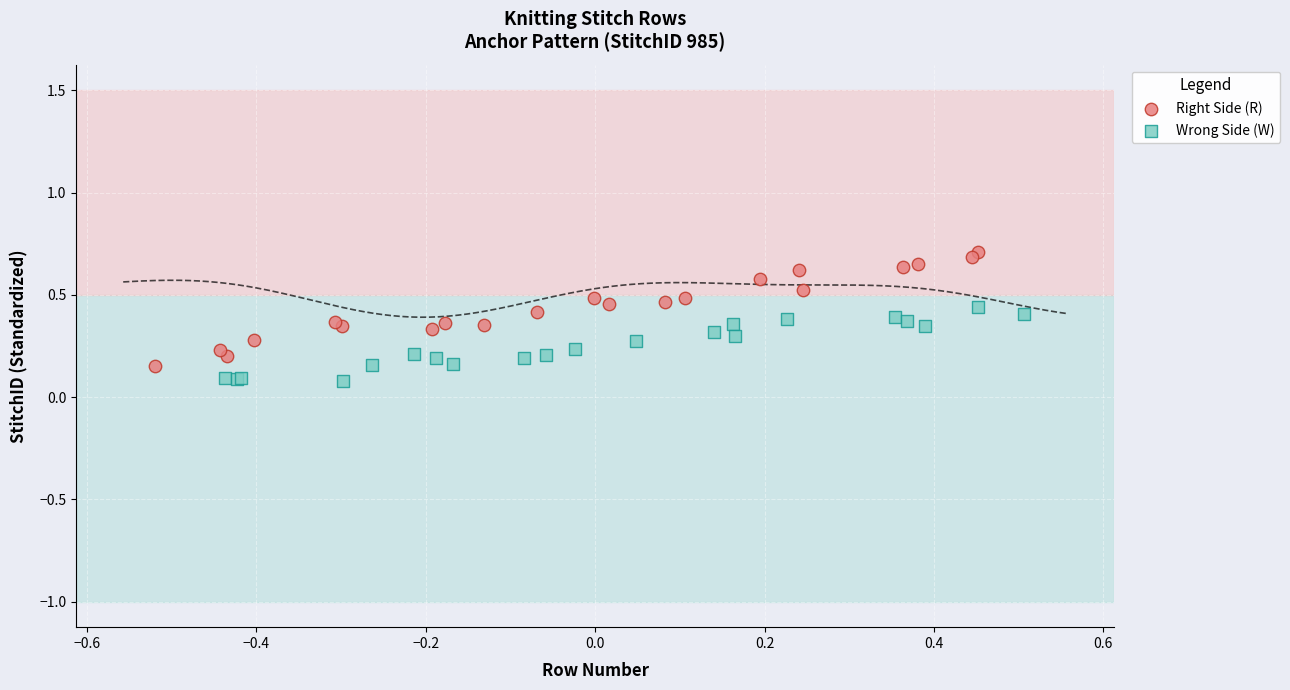

Which series has the largest Y range (max minus min)?

Right Side (R)